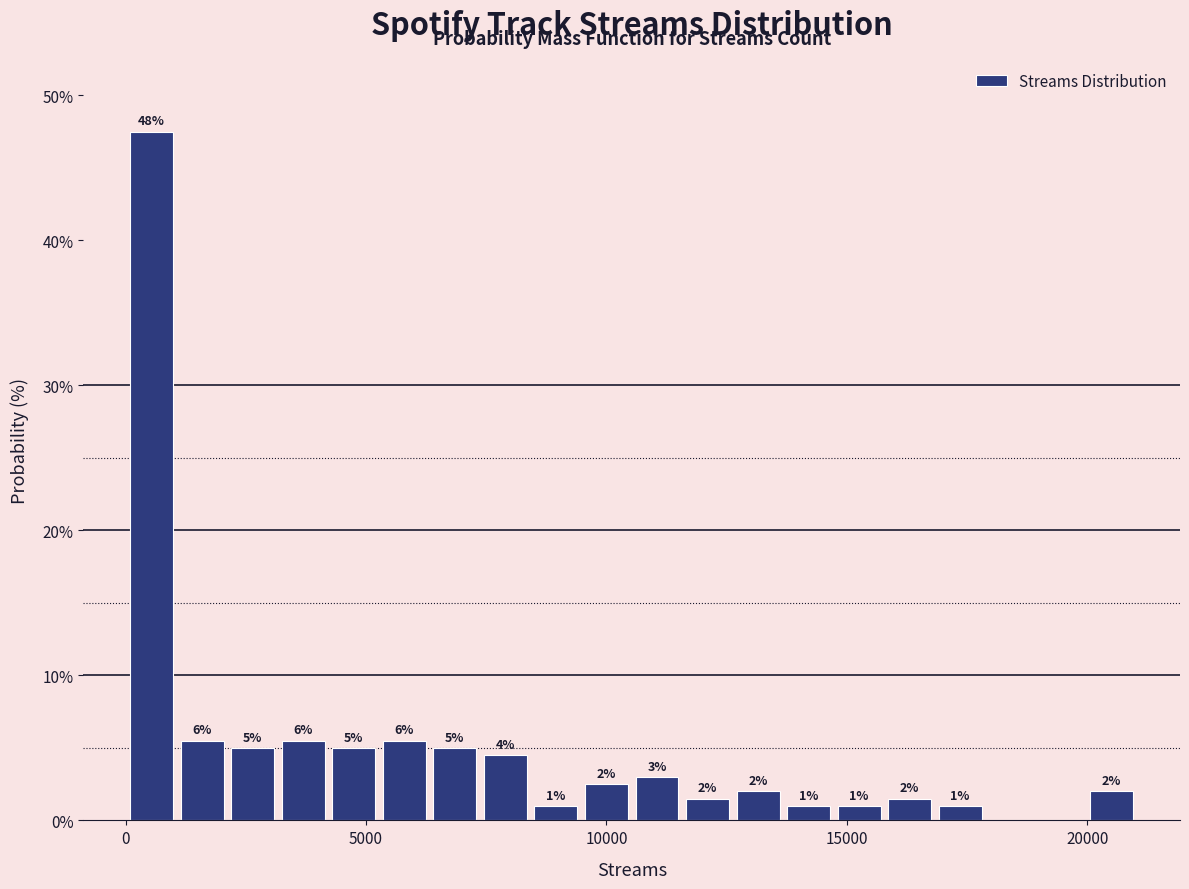

Read against the x-axis, roughly where is the centre of the tallest bar?

500